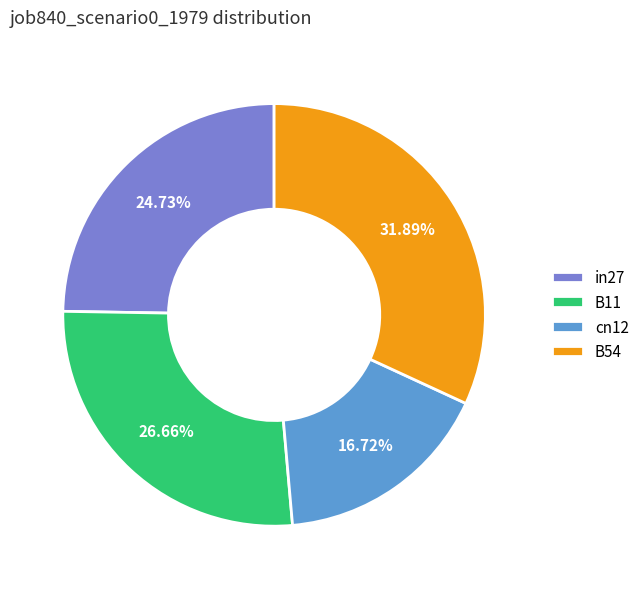

Is there any slice that represents more than half of the pie?

No